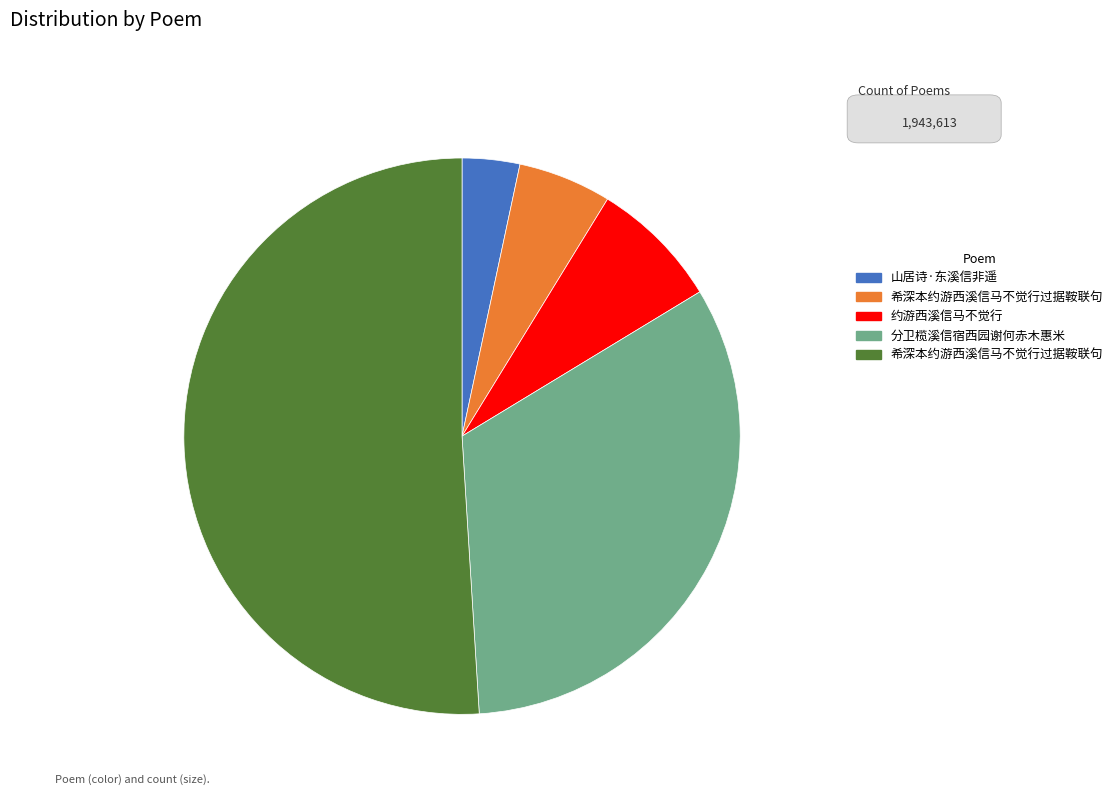

Does any single category account for the majority?

Yes